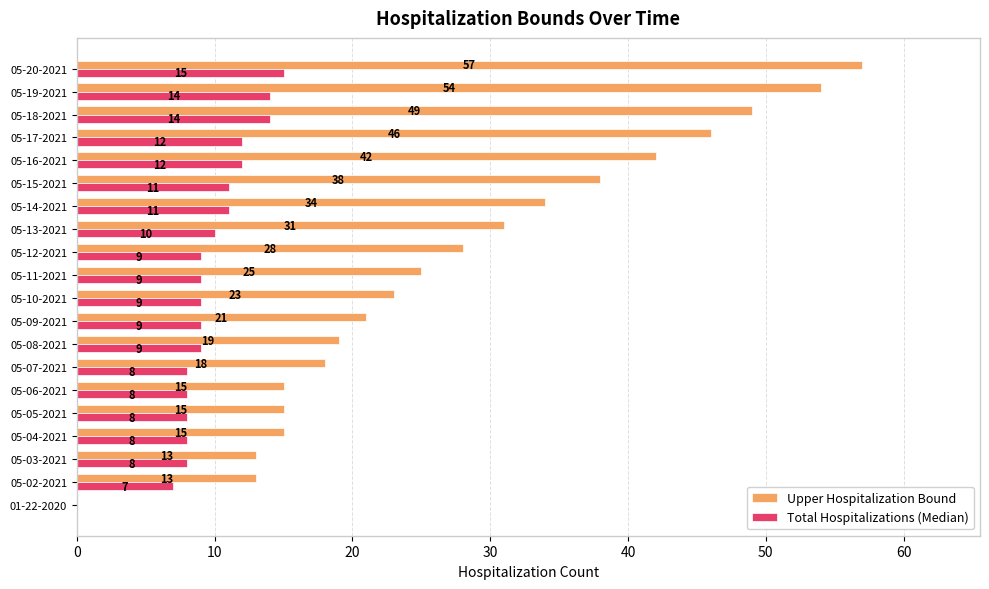

What is the highest value of the Total Hospitalizations (Median) series?

15